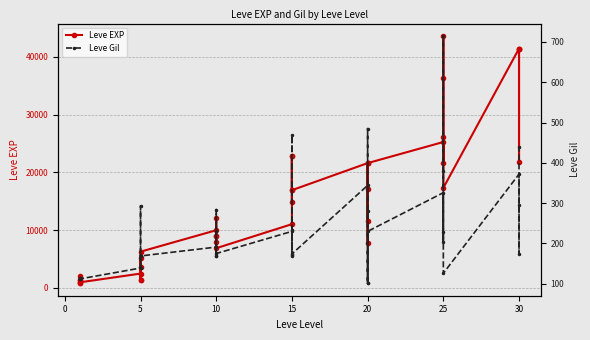

How many values in the Leve EXP series are below 12030?

20